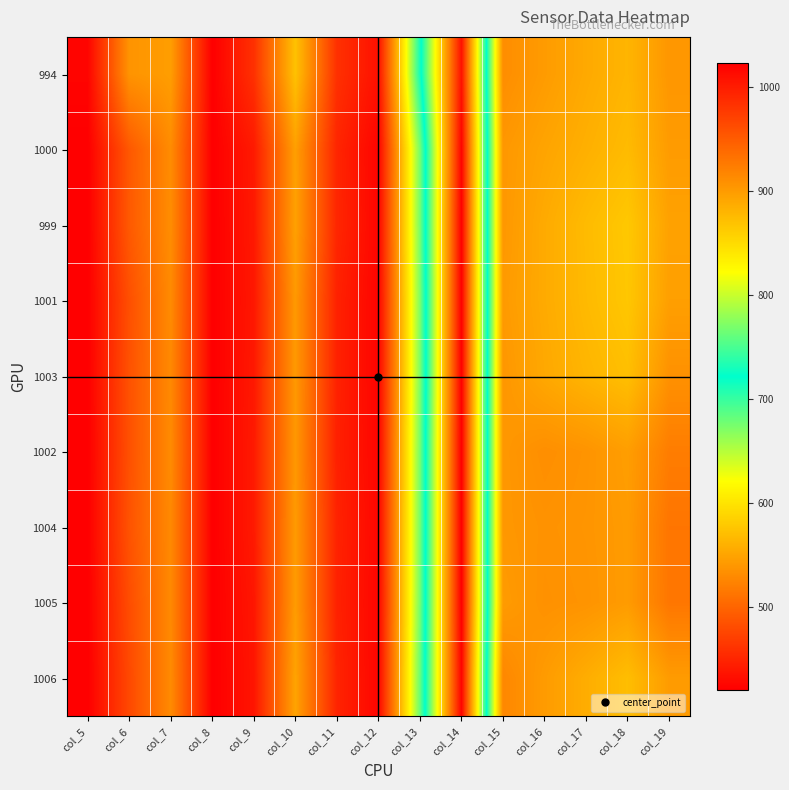

How many distinct data groups are displayed?

9